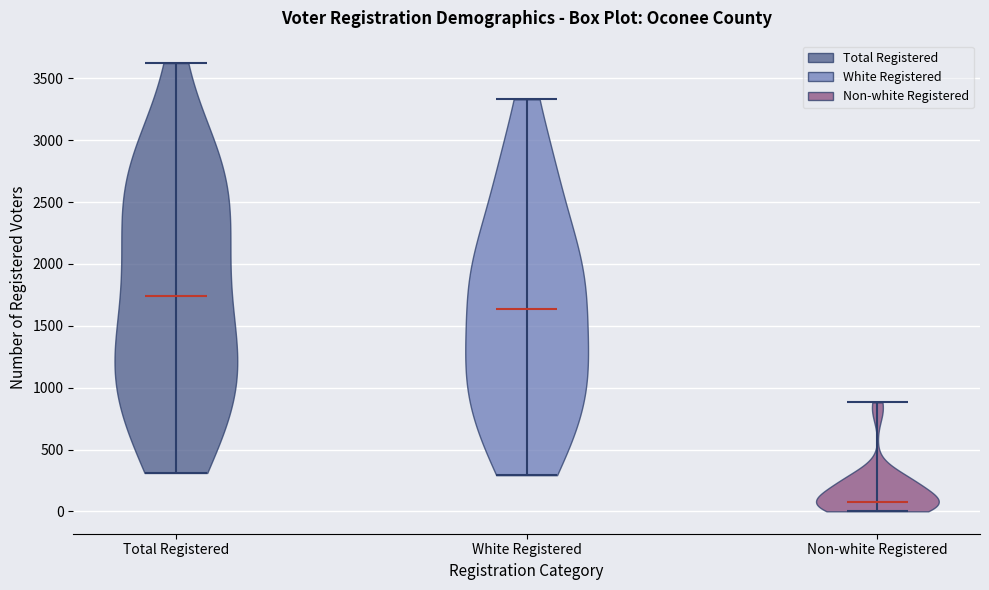

What is the highest point the violin for Total Registered reaches on the y-axis? The values are not printed on the chart, so give them approximately, as read against the axis.

3600